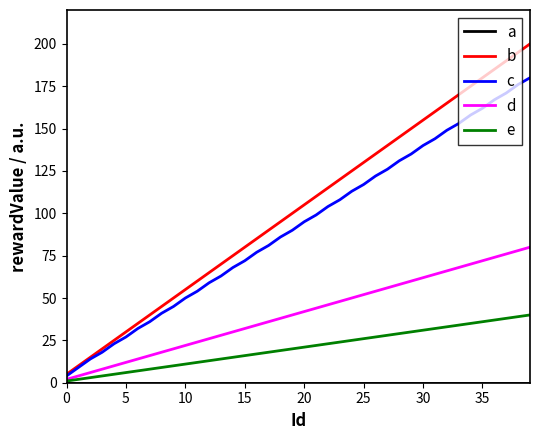

Where does the e series first go above 21?

21